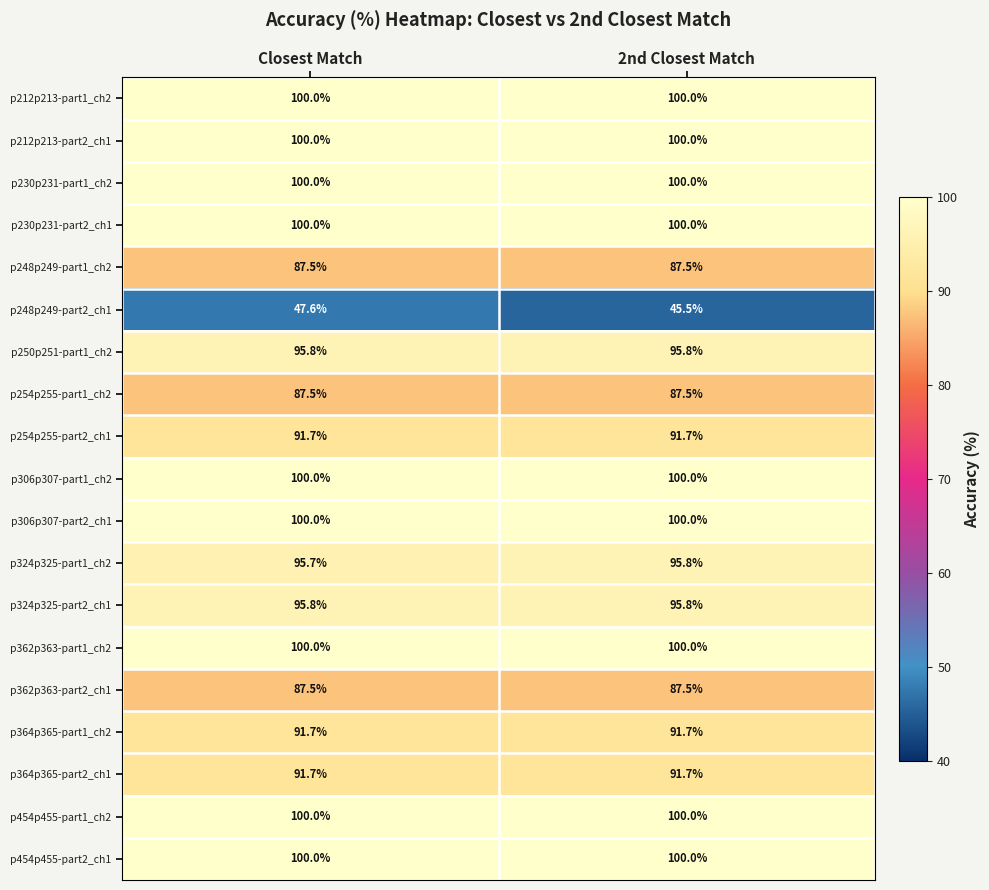

Is the value of p324p325-part1_ch2 at Closest Match greater than the value of p212p213-part1_ch2 at 2nd Closest Match?

No